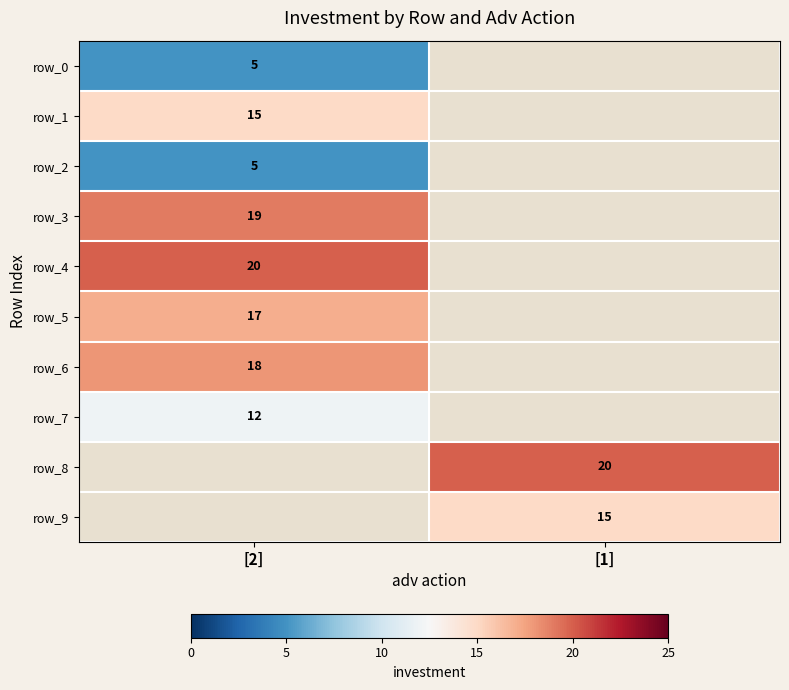

What is the difference between the highest and lowest values at [2]?

15.0